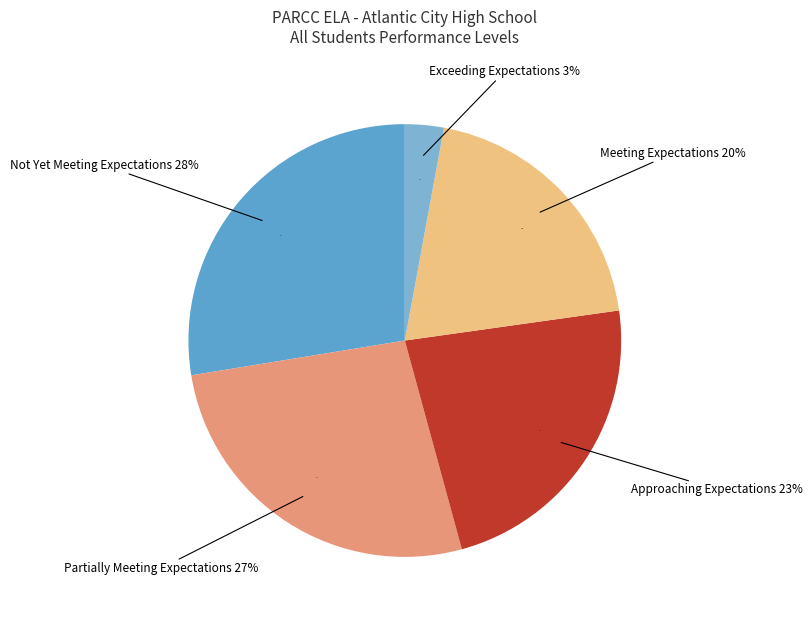

Approximately how many times larger is the value at Exceeding Expectations (L5) compared to Not Yet Meeting Expectations (L1)?

0.1